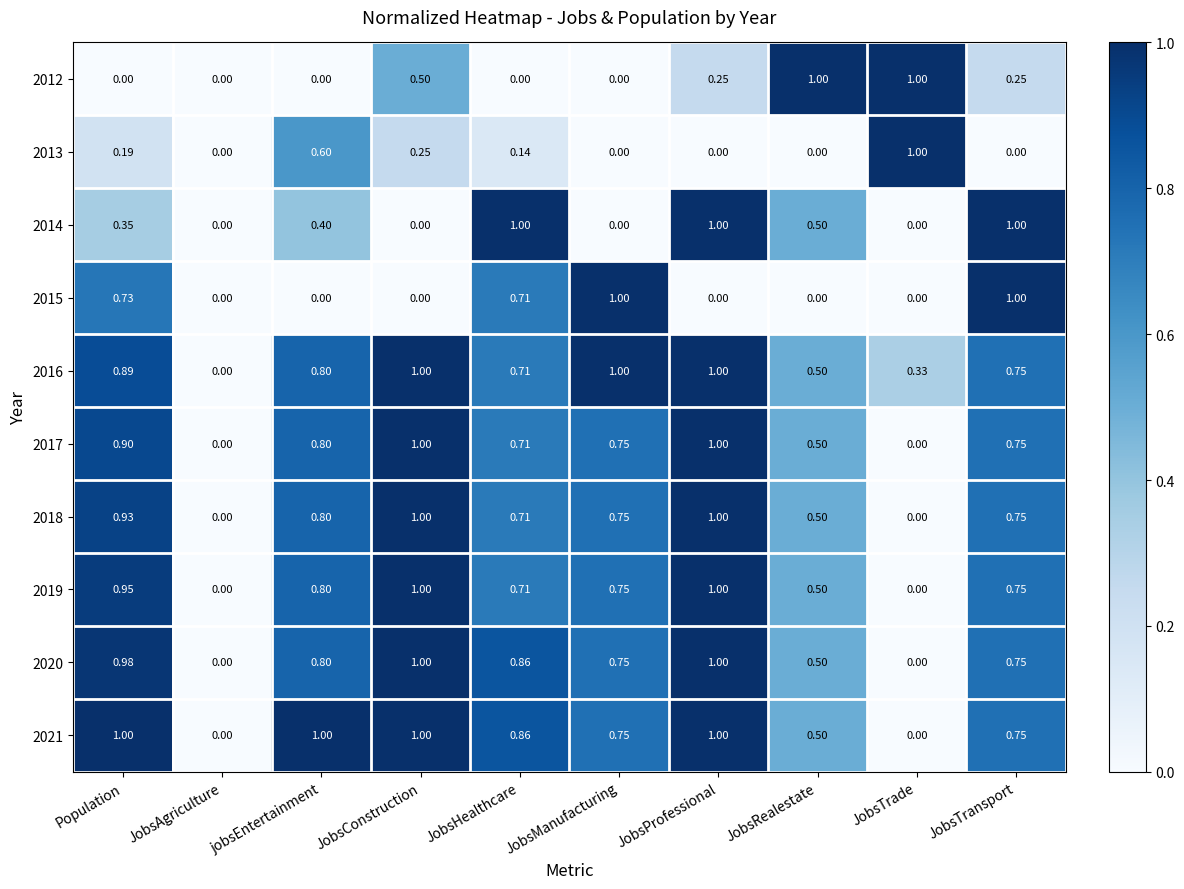

At which category is the sum across all series the highest?

JobsProfessional